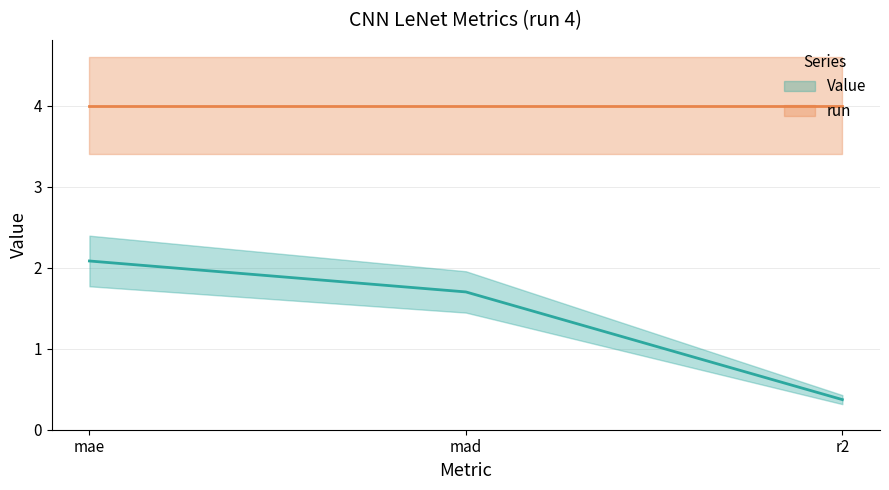

Rank the categories by value from lowest to highest.

r2, mad, mae